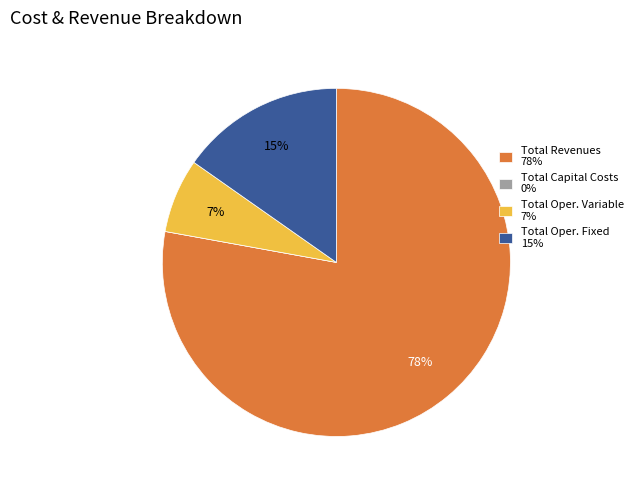

True or false: Total Oper. Fixed 15% accounts for 1% of the total.

False